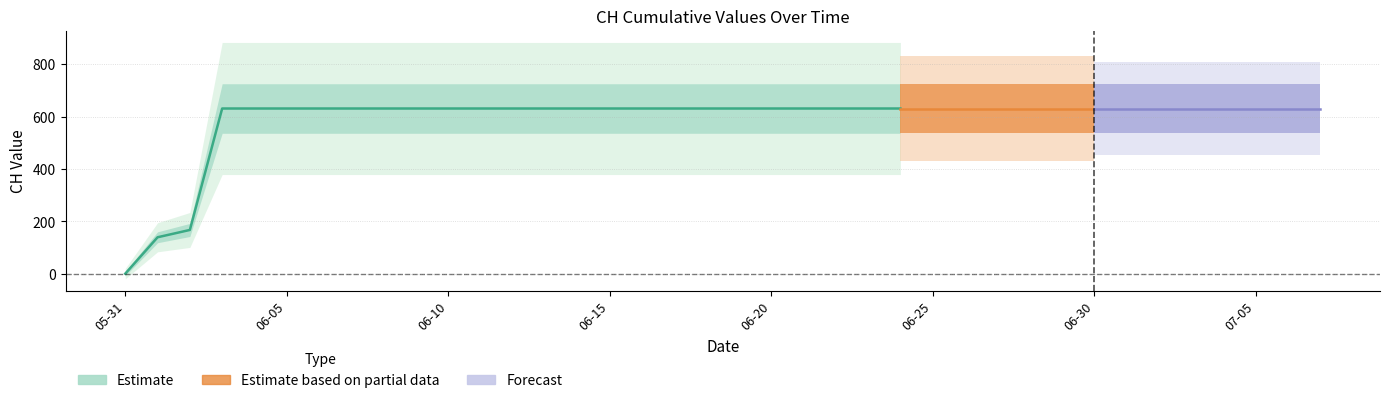

What is the sum of all values?

22391